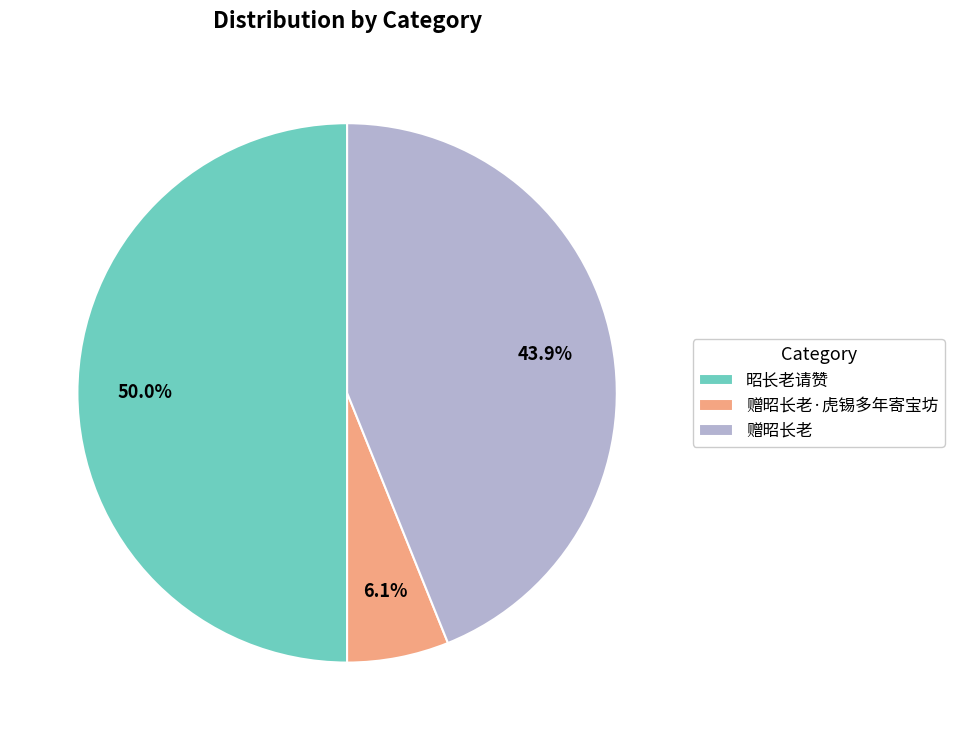

How many slices are in this pie chart?

3